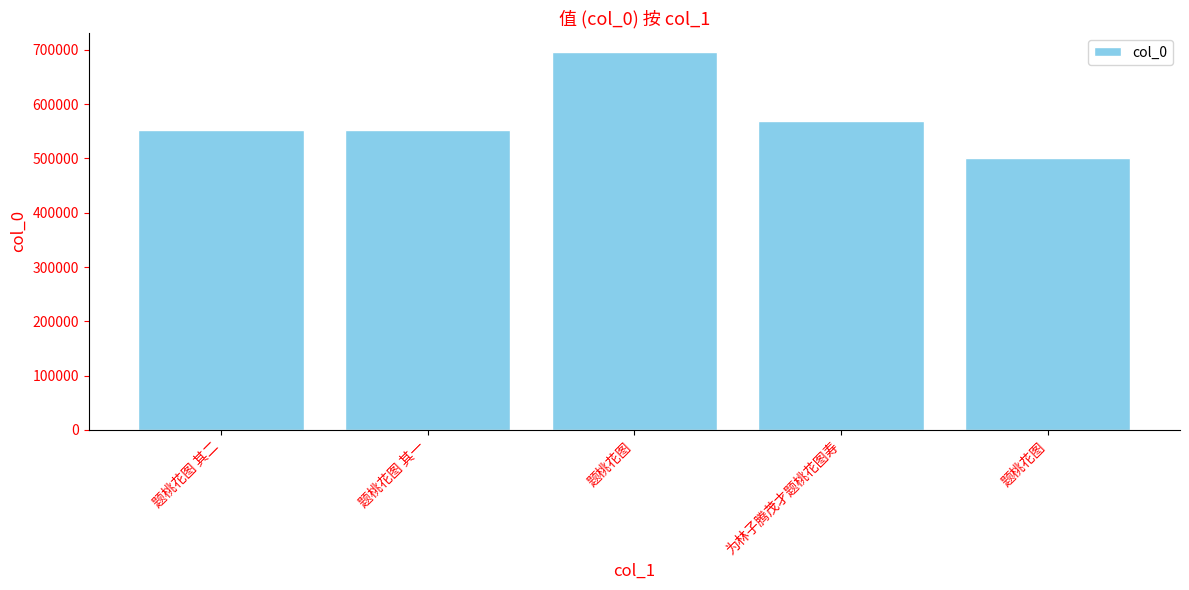

What is the label of the 4th bar from the right?

题桃花图 其一